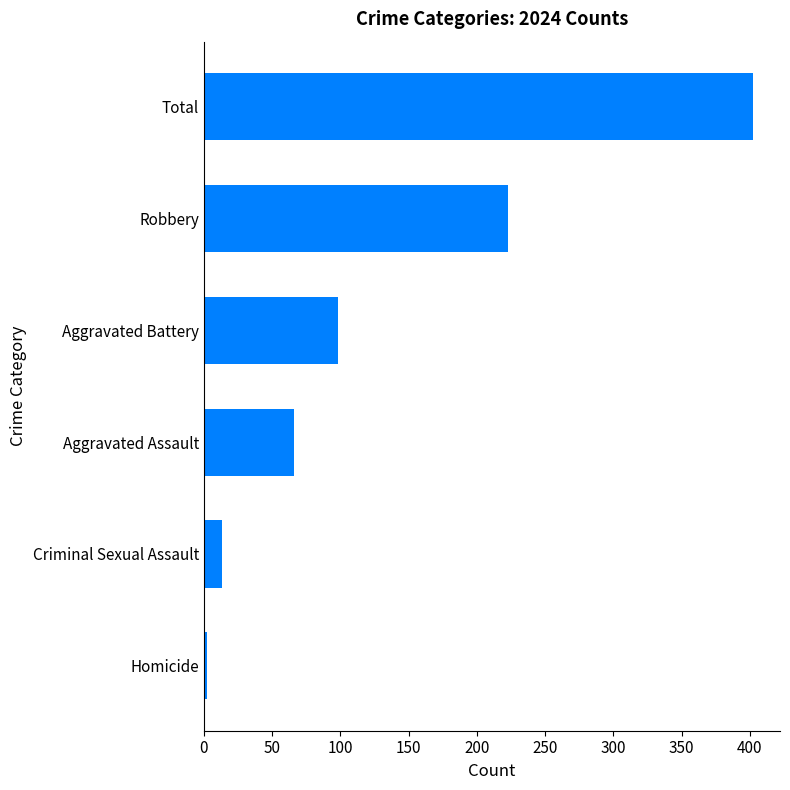

What is the greatest value displayed?

402